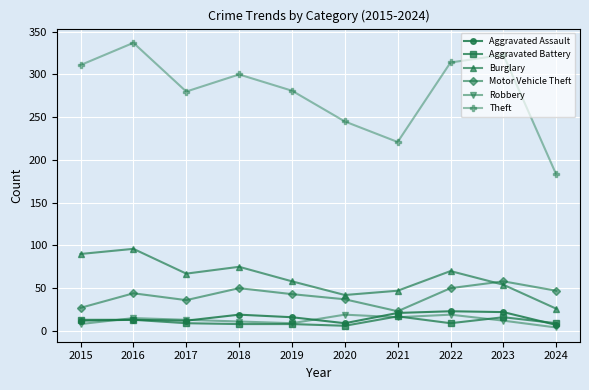

What is the value of the Burglary point at the 10th from the left?

26